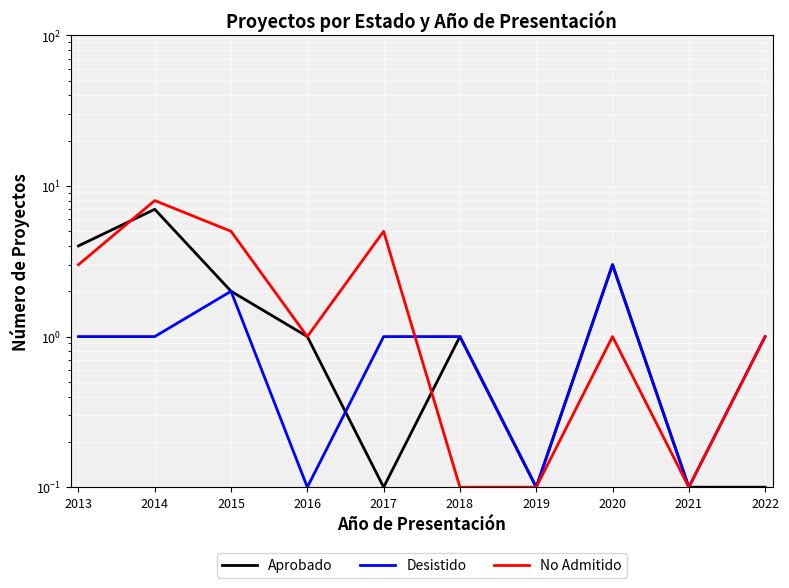

Rank the series by their maximum value, from lowest to highest.

Desistido, Aprobado, No Admitido